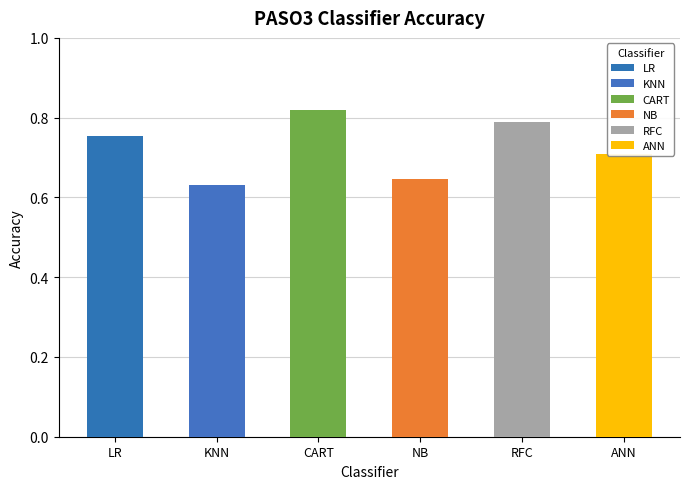

Rank the categories by value from highest to lowest.

CART, RFC, LR, ANN, NB, KNN